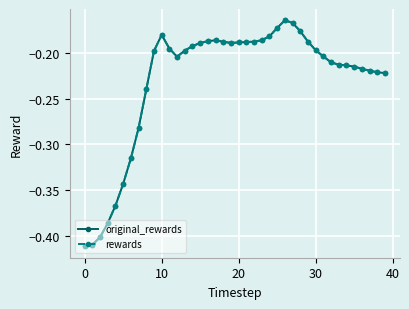

What is the lowest value of the original_rewards series?

-0.4